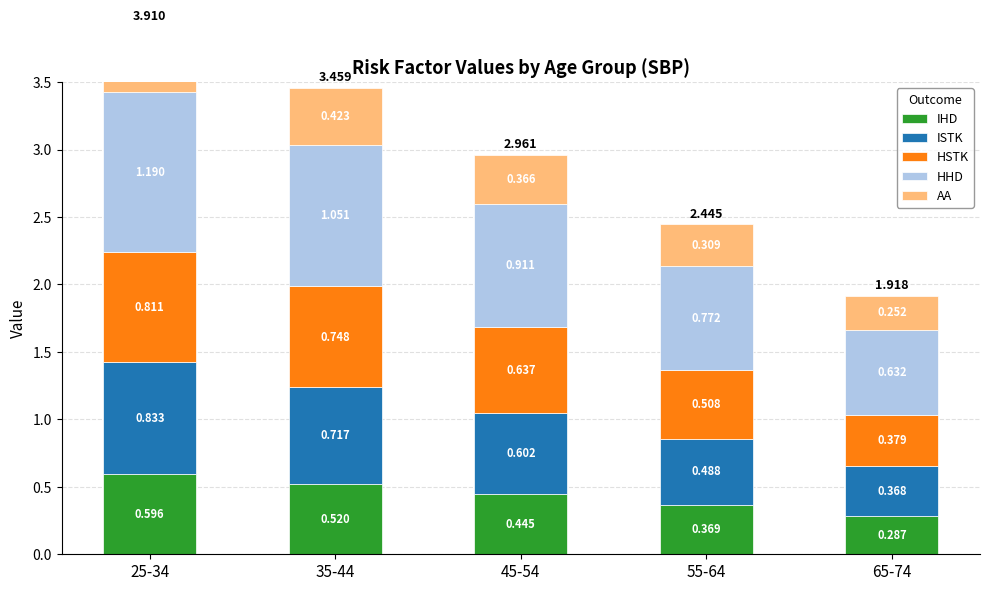

At which label is ISTK closest to 0?

65-74